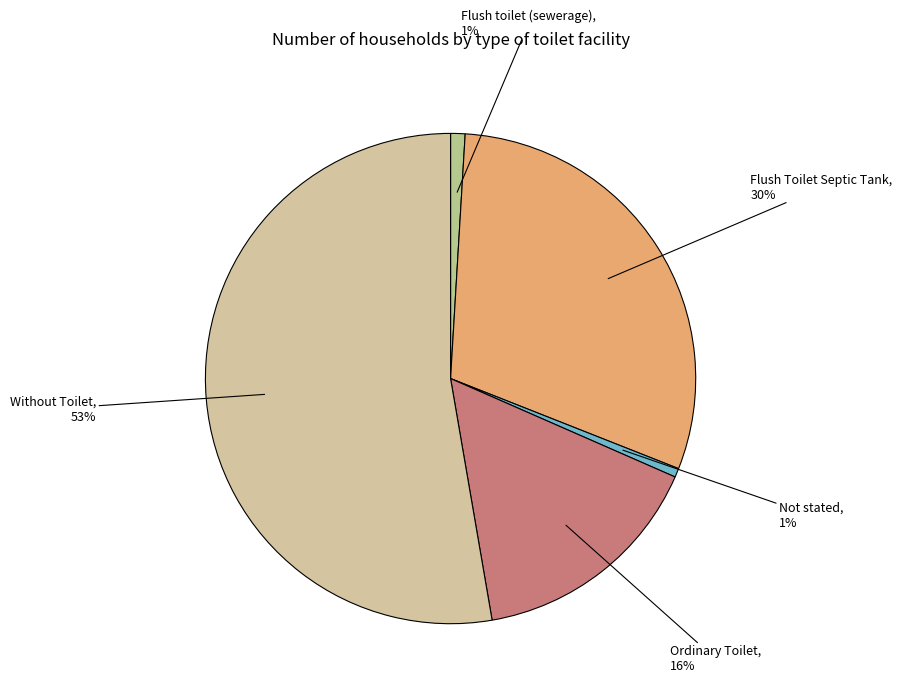

Count the number of slices in the pie.

5